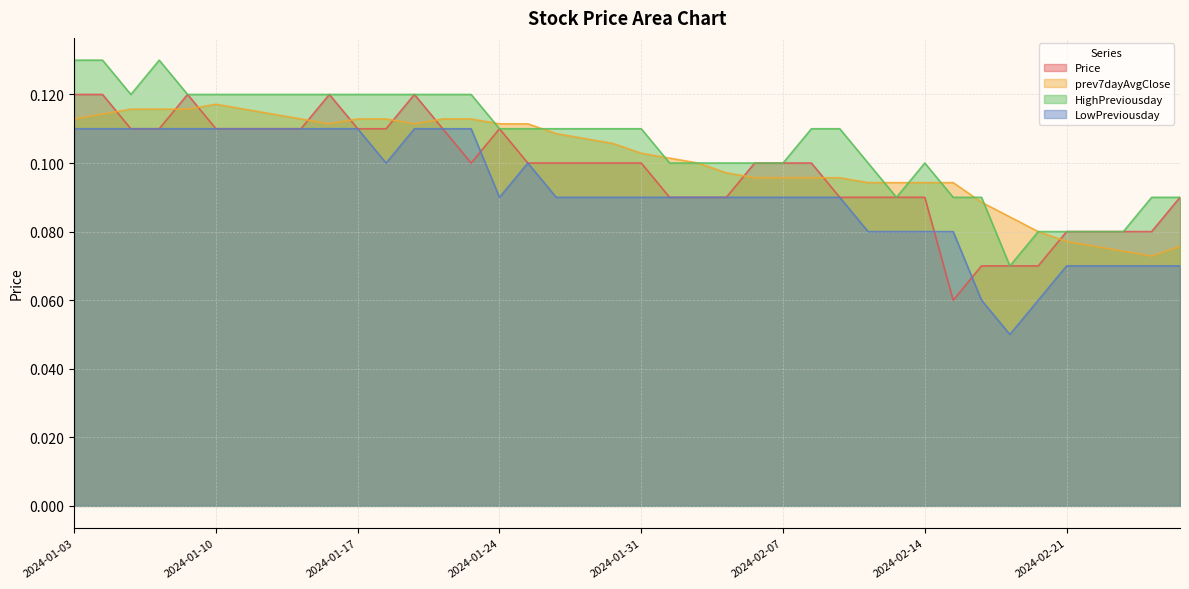

Which series has the largest total across all categories?

HighPreviousday